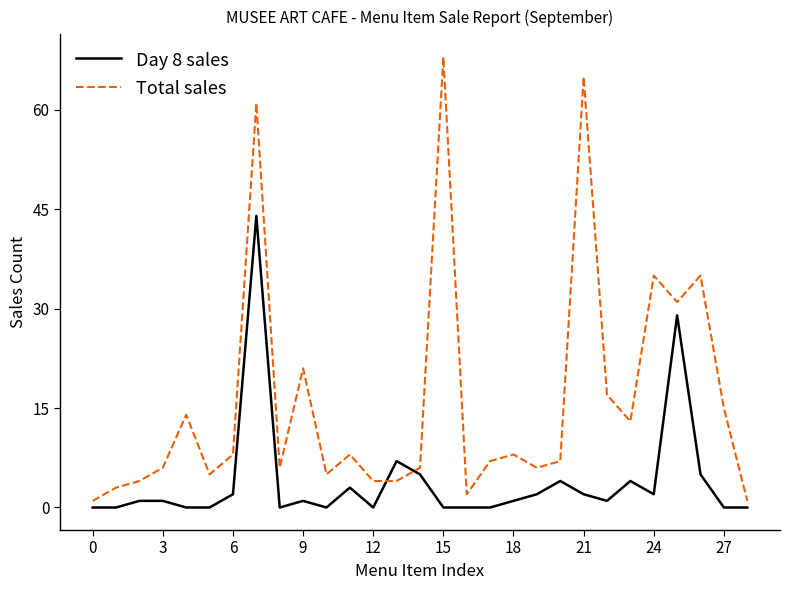

Which series has the largest range (max minus min)?

Total sales